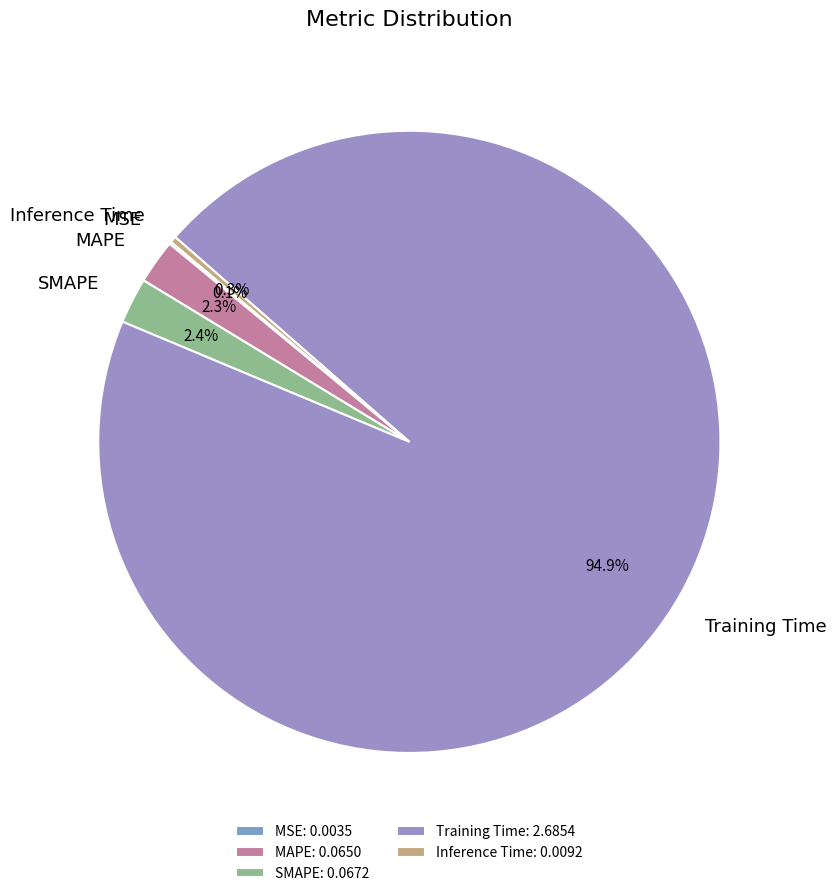

Between Training Time and SMAPE, which is larger?

Training Time